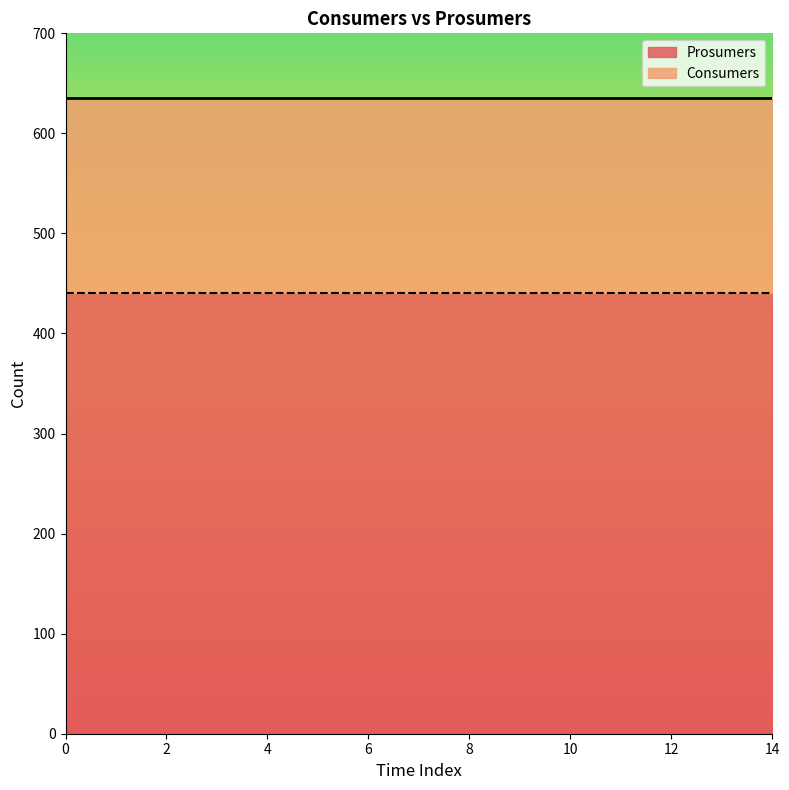

True or false: Consumers has more than 2 points higher than both neighbors.

False